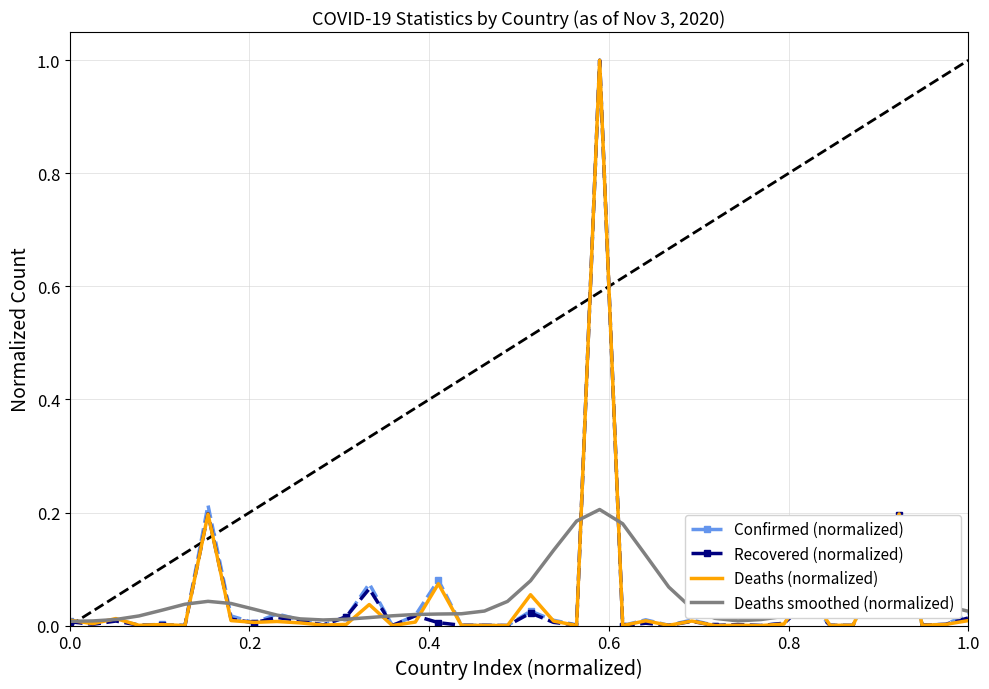

What is the greatest value displayed?

1.0